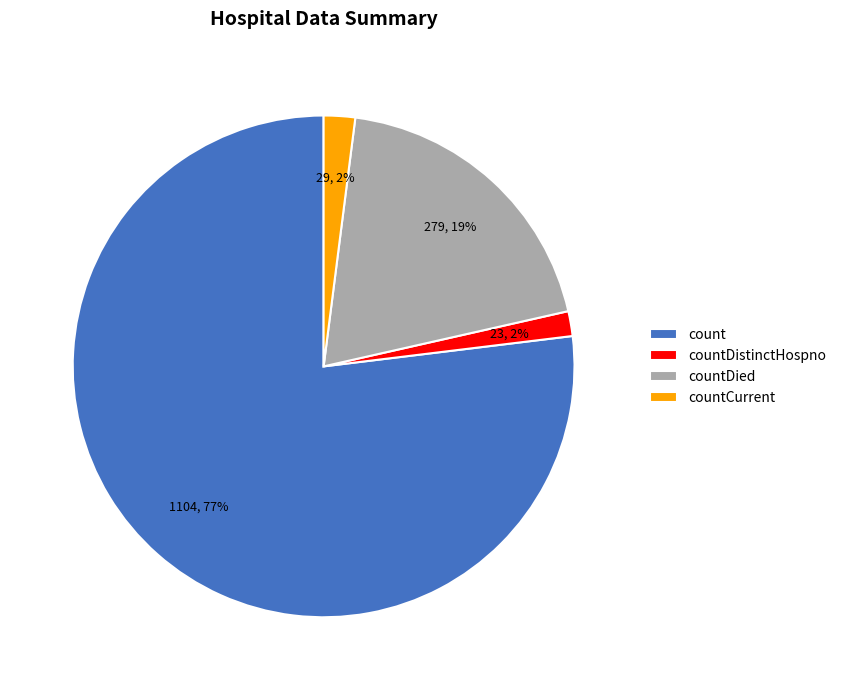

Which slice represents more than half of the pie?

count